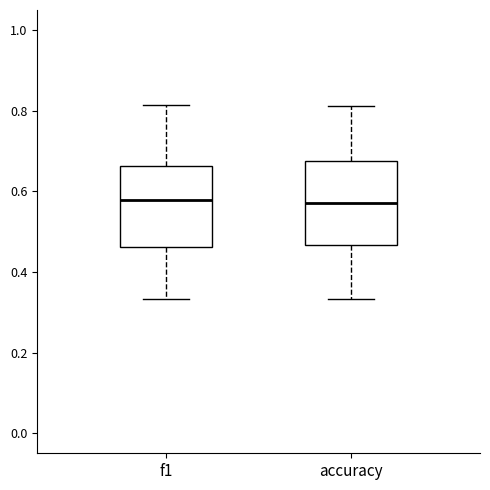

Where does the lower whisker of the box for accuracy end on the y-axis? The values are not printed on the chart, so give them approximately, as read against the axis.

0.34